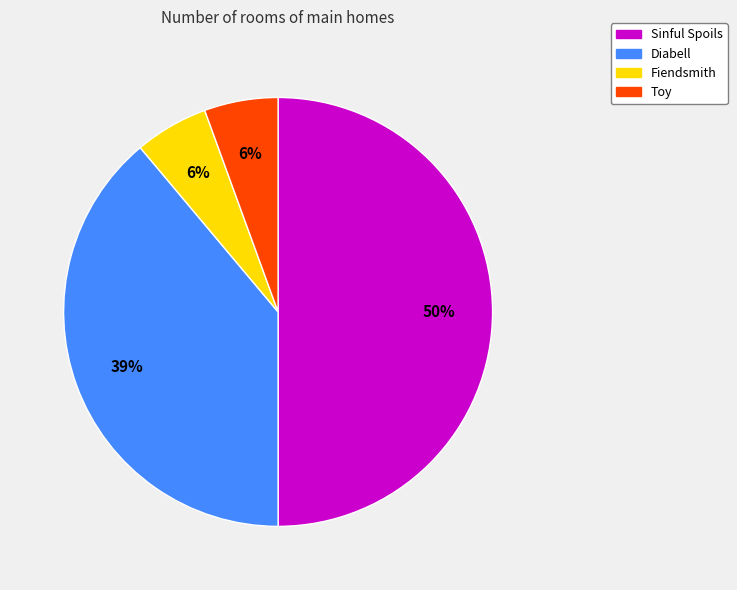

Between Diabell and Fiendsmith, which is larger?

Diabell